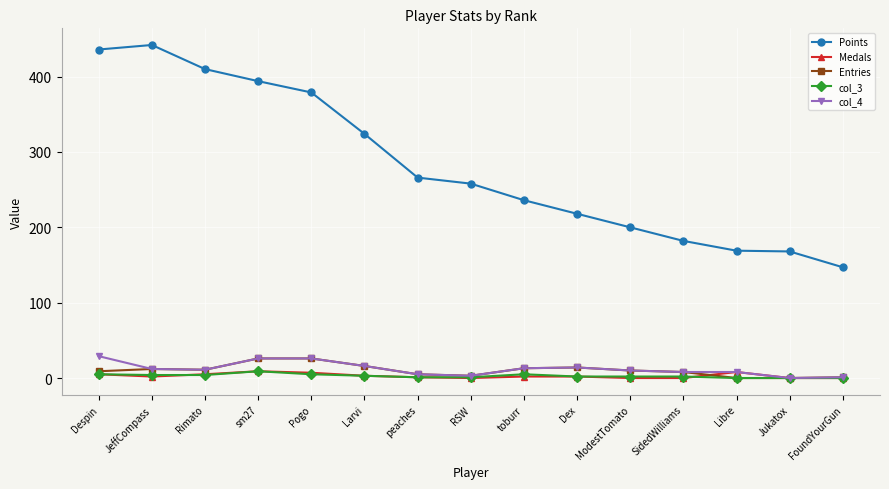

True or false: col_4 and Points intersect in this chart.

False